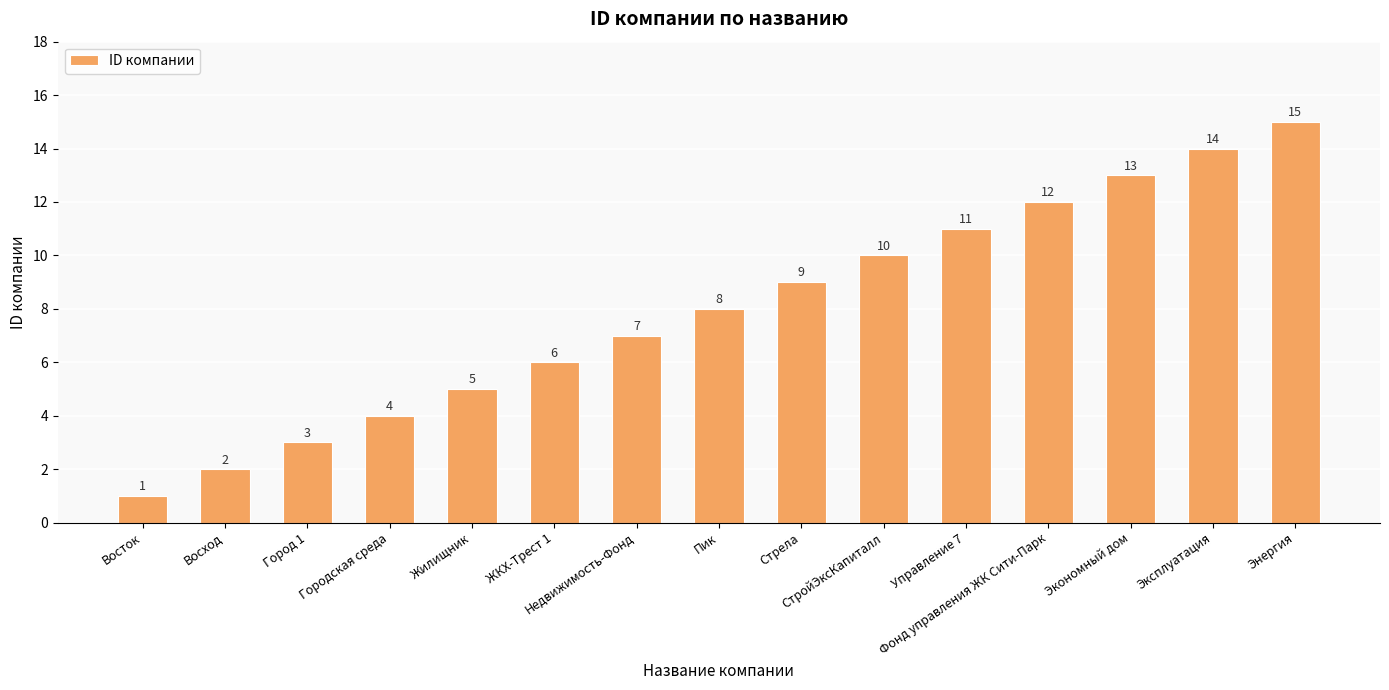

What is the difference between the second highest and minimum values?

13